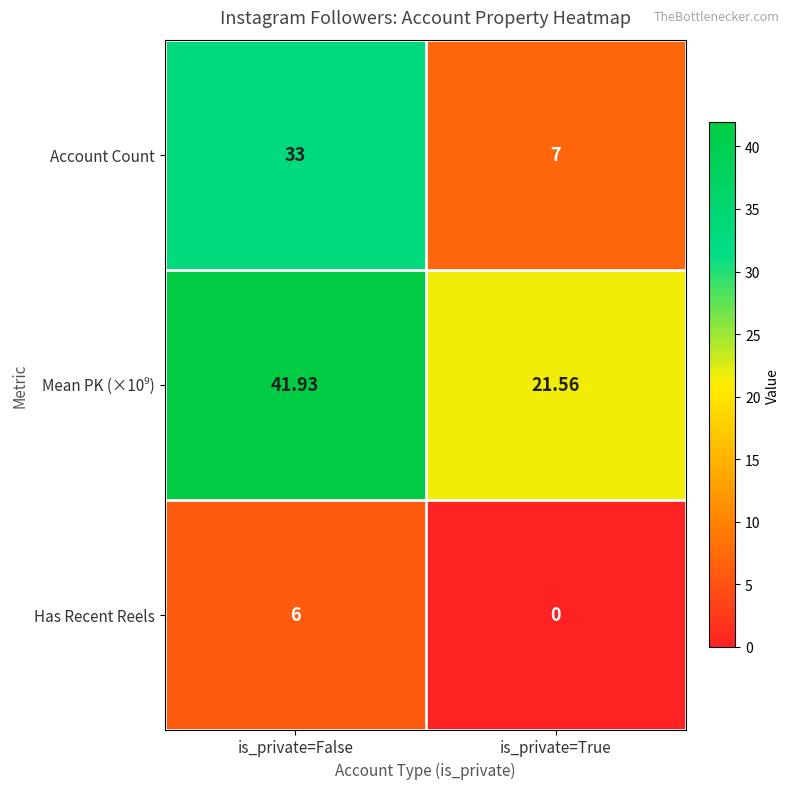

At which label does Has Recent Reels reach its minimum?

is_private=True